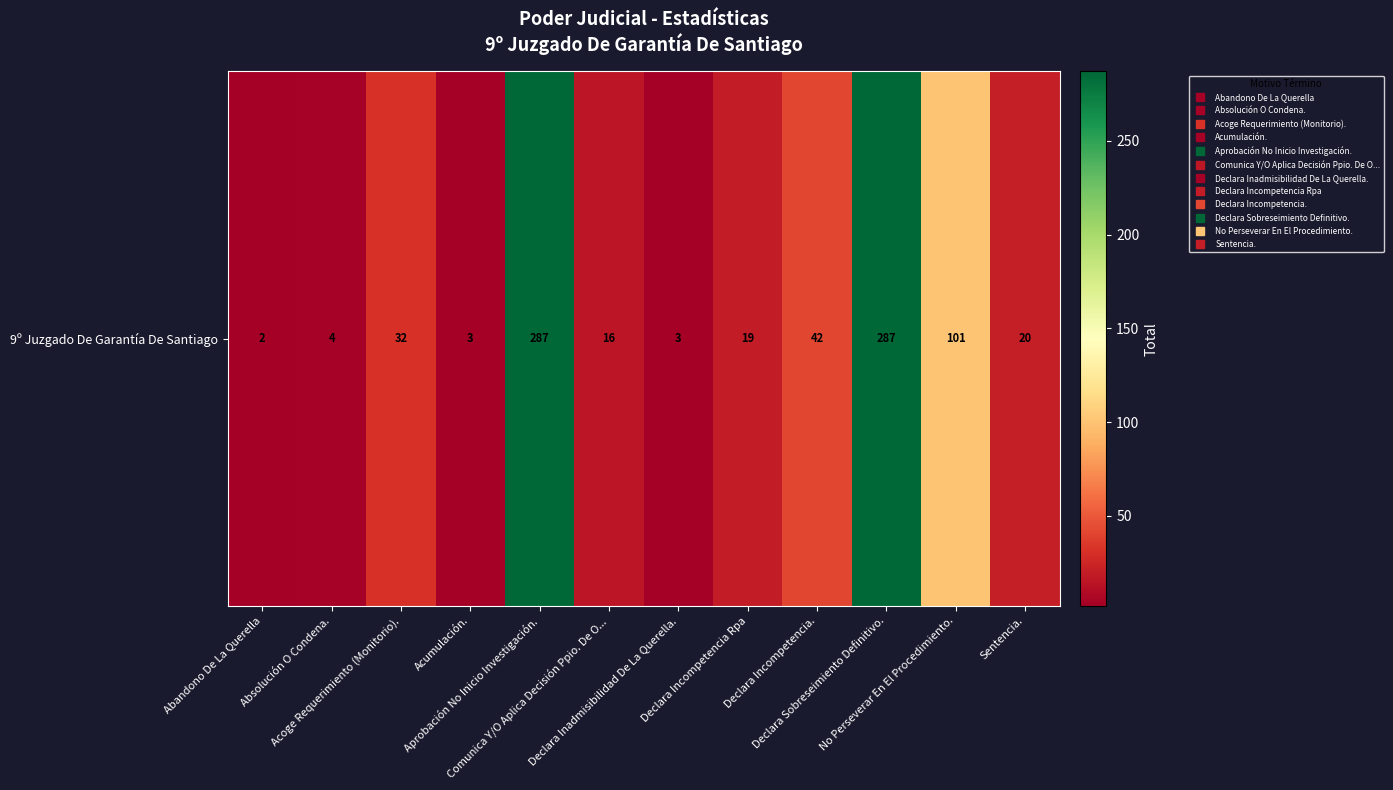

What is the average value?

68